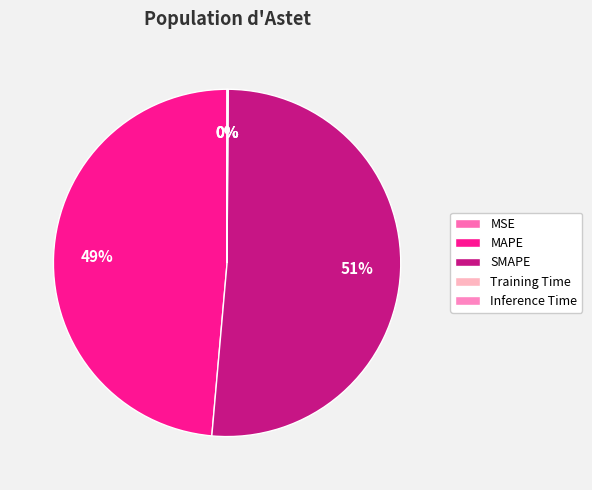

True or false: MSE accounts for 1% of the total.

False